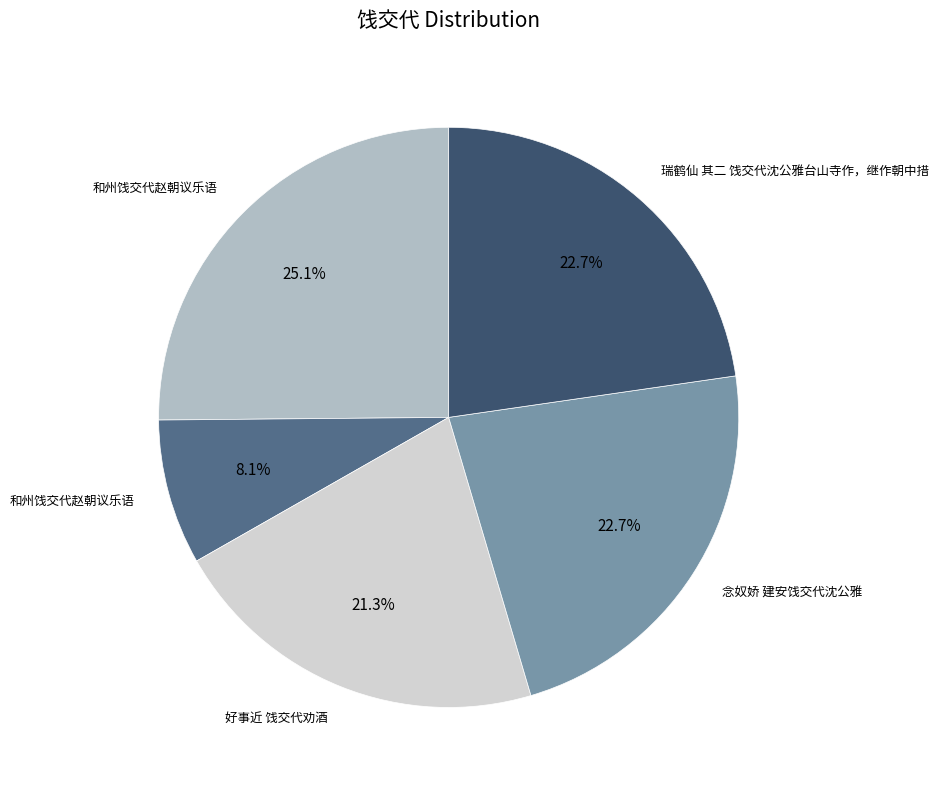

Is there a majority slice in this chart?

No